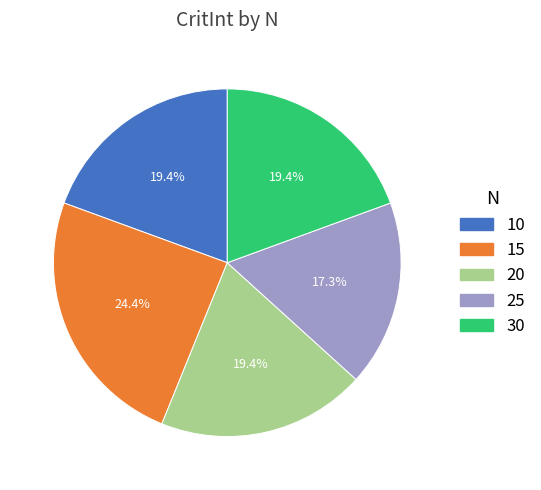

Is there a majority slice in this chart?

No